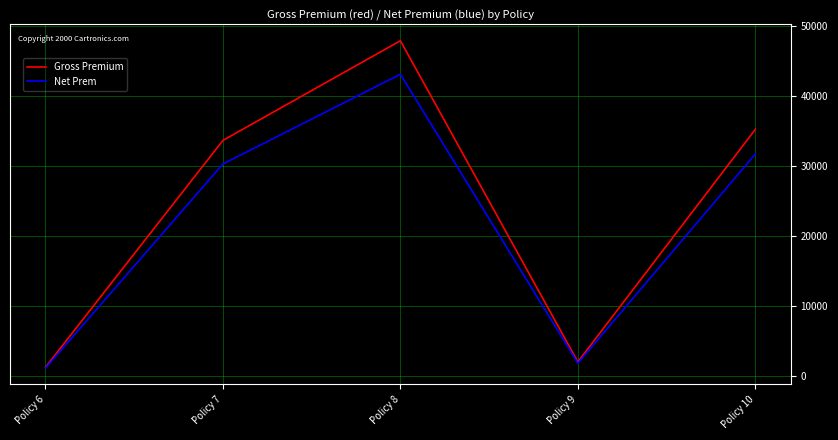

Does the chart display data point markers on the line(s)?

No